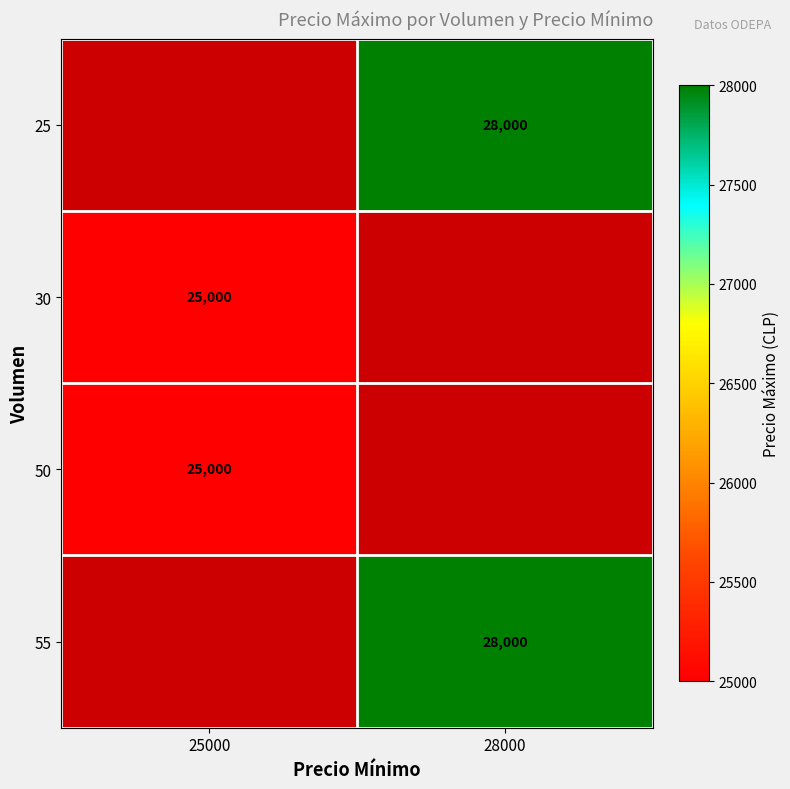

The 30 series shows 38819 at 25000. True or false?

False